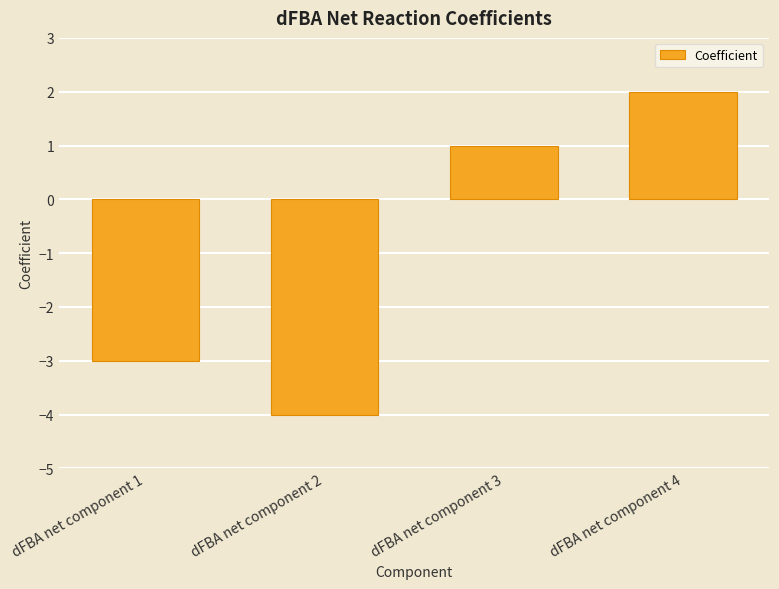

True or false: the data shows -1 at dFBA net component 1.

False